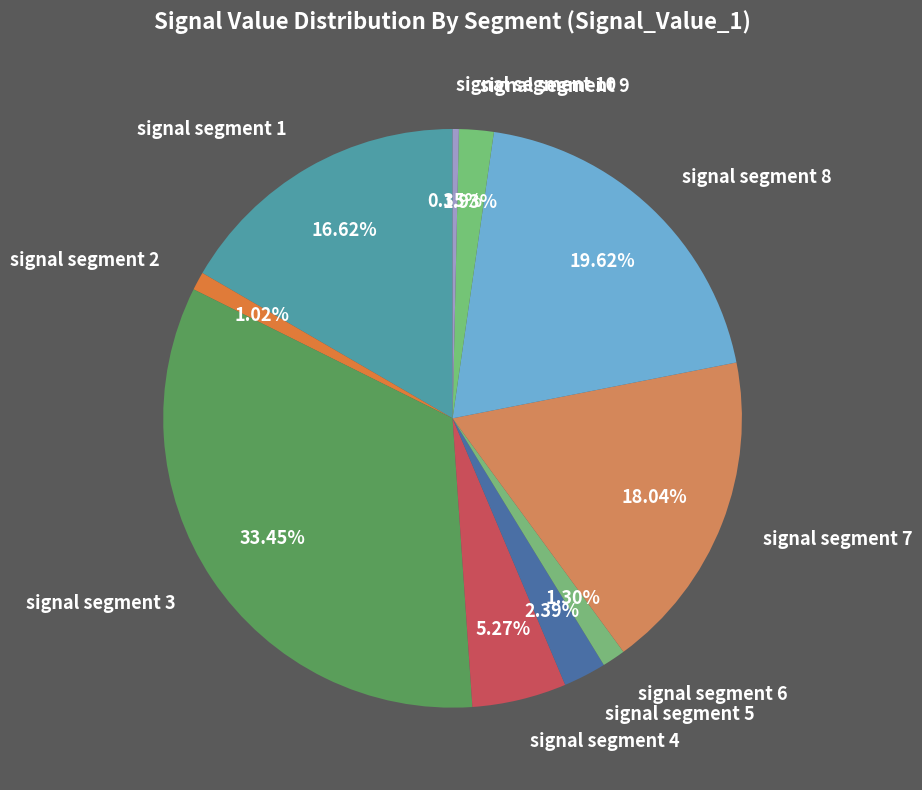

True or false: signal segment 7 accounts for 18% of the total.

True